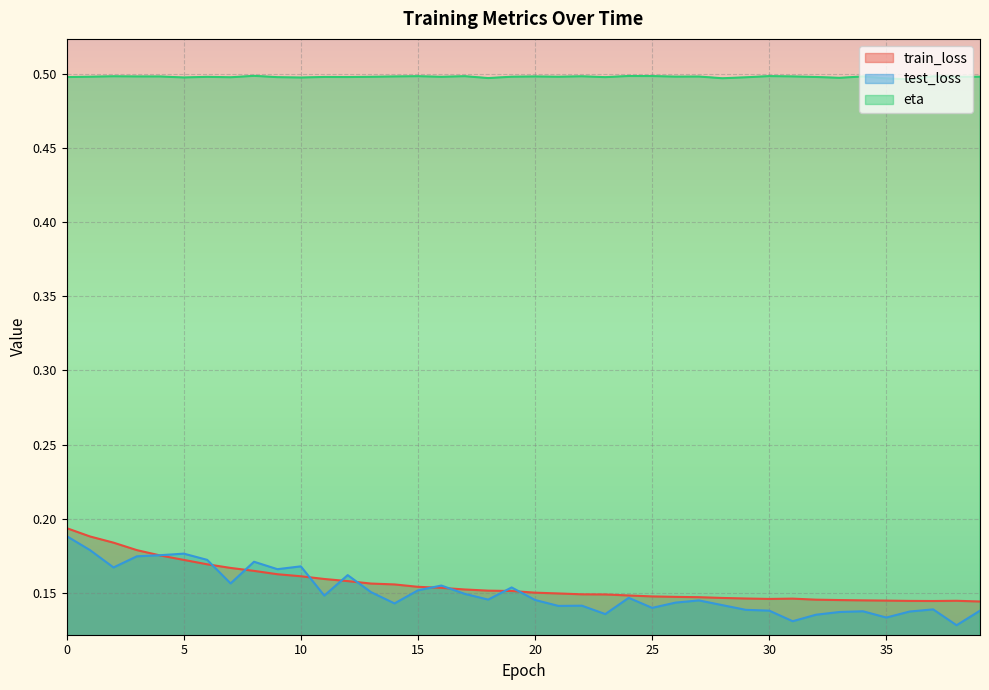

Which category has the highest value across all series?

8